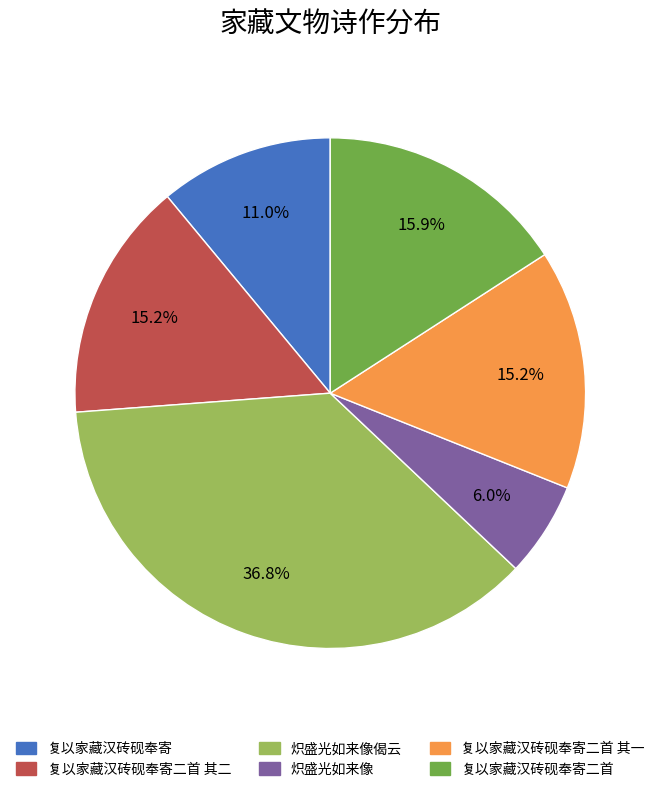

Does any single category account for the majority?

No